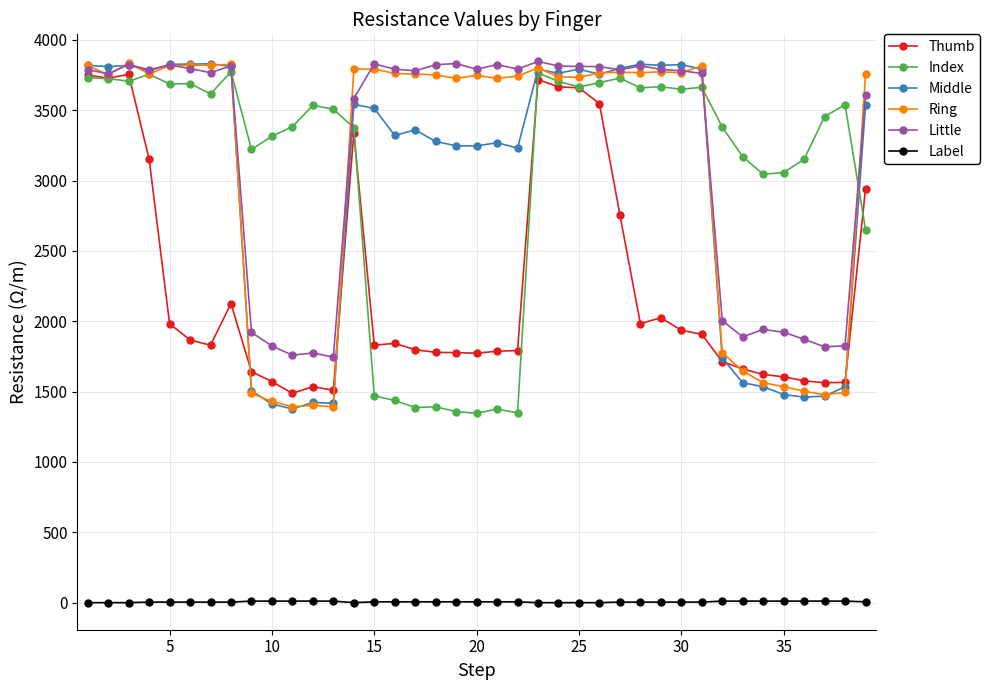

What is the highest value of the Thumb series?

3755